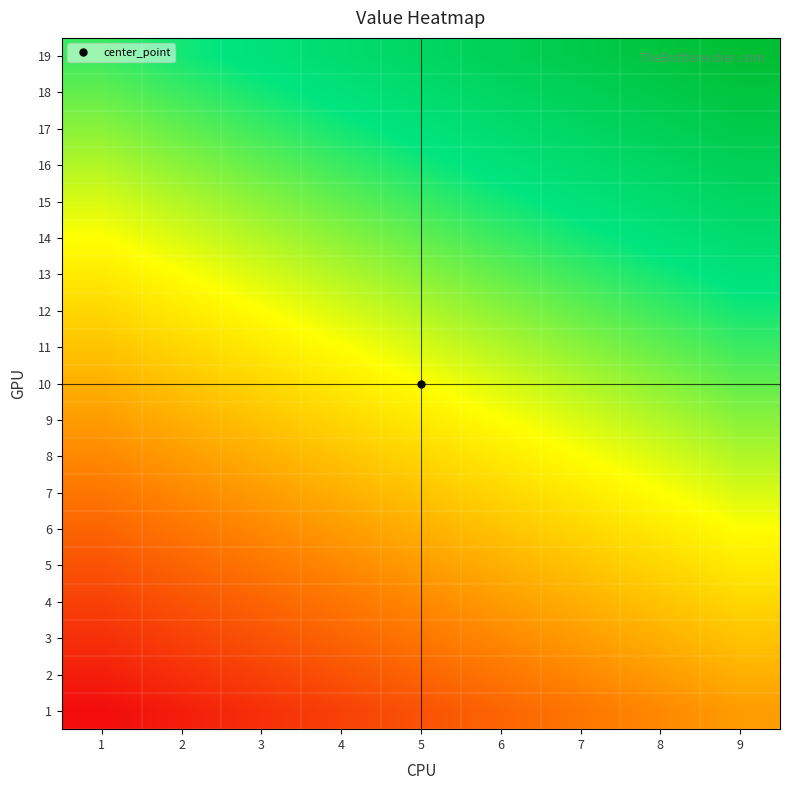

At which category is the sum across all series the highest?

9